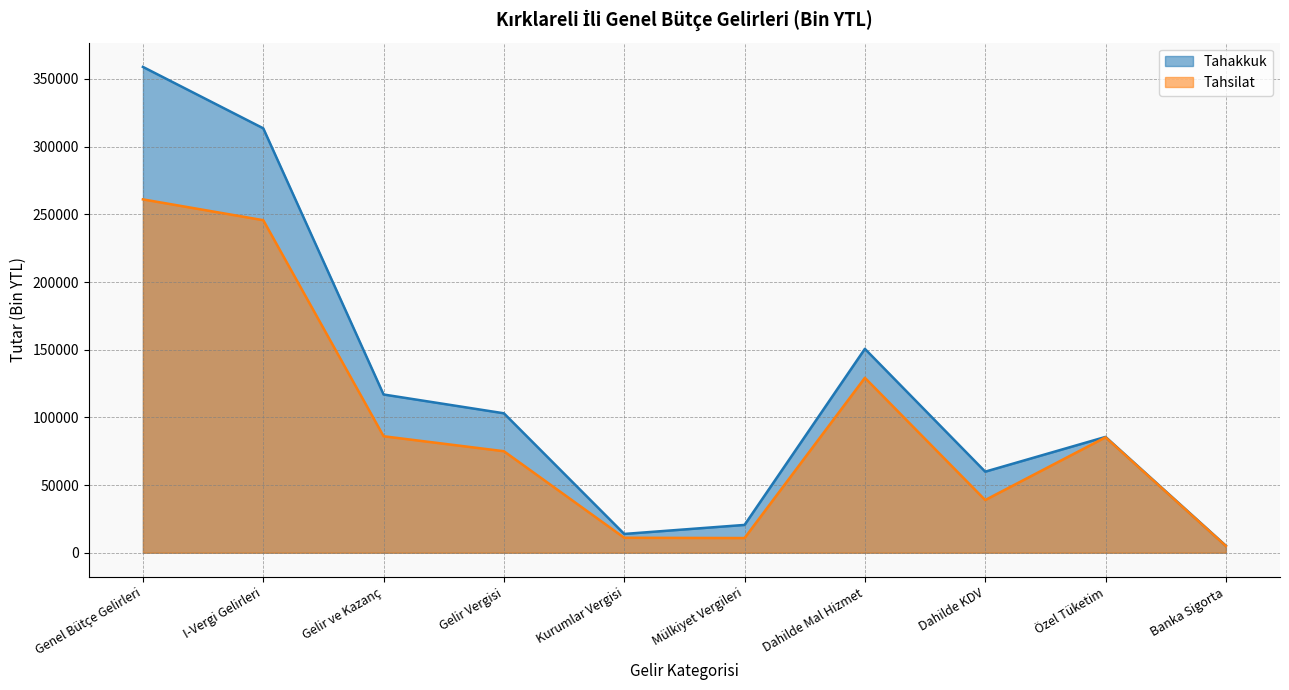

At which label is Tahakkuk closest to 182048?

Dahilde Mal Hizmet